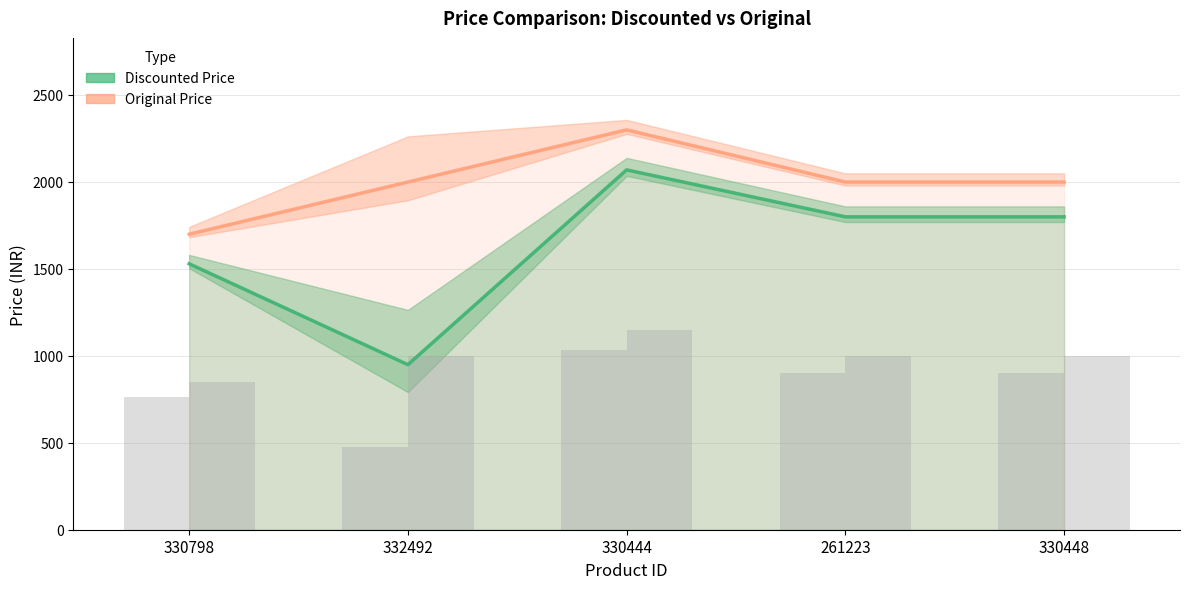

What is the total value across all series at 332492?

2948